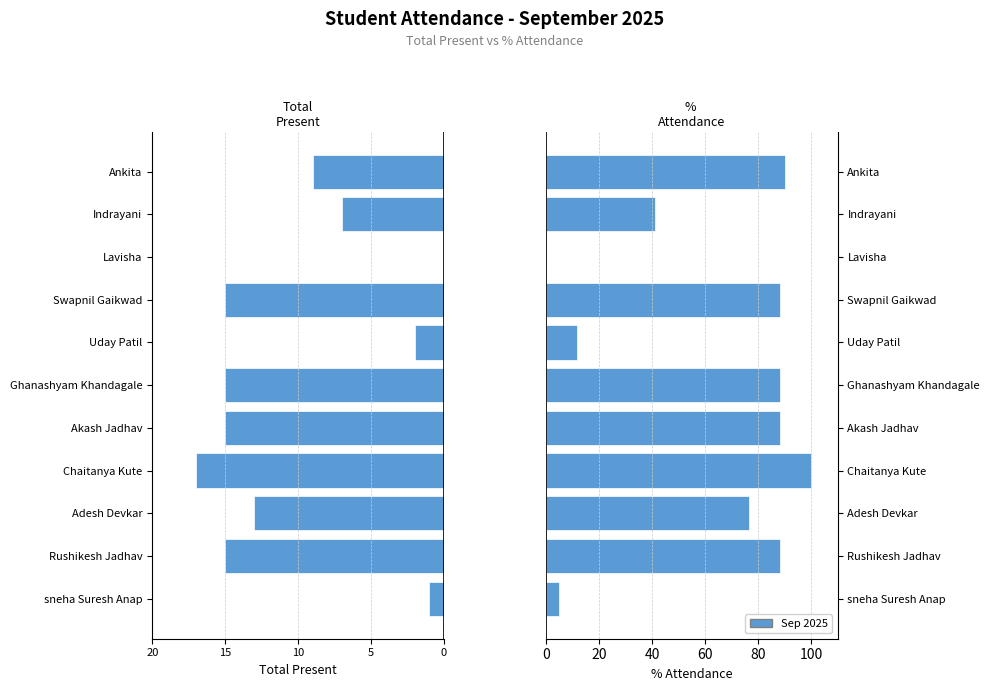

How many bars are there in total?

22